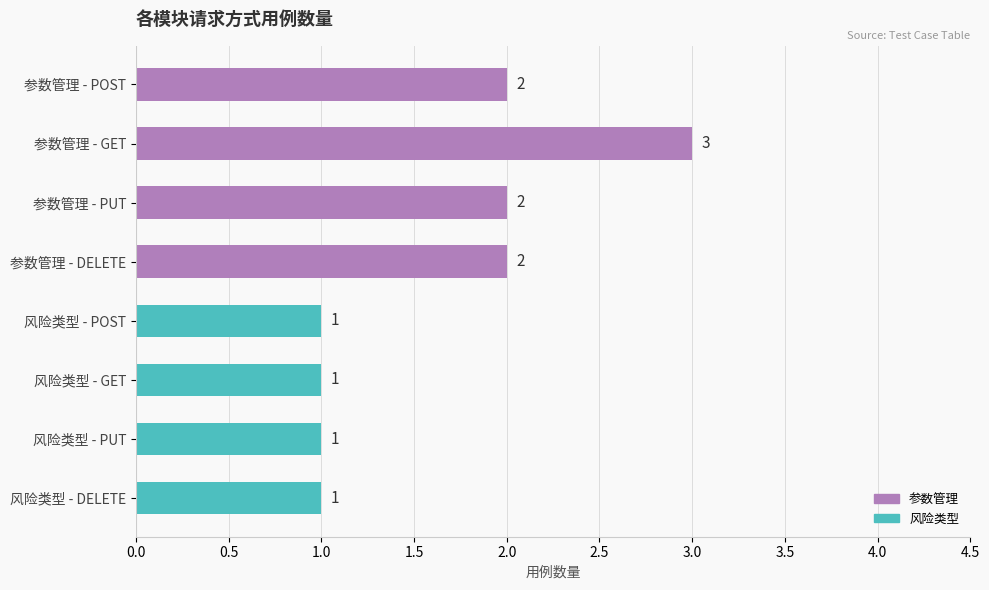

What is the maximum value shown in the chart?

3